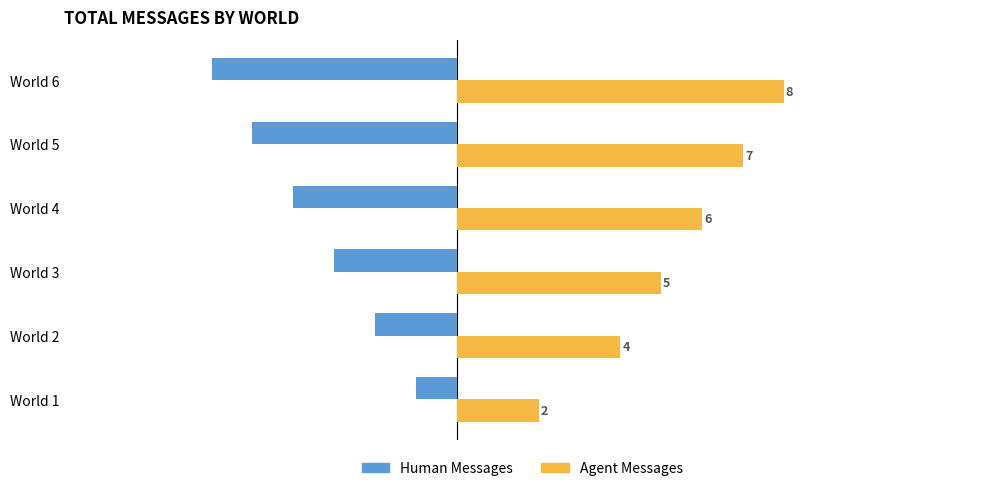

What is the greatest value displayed?

8